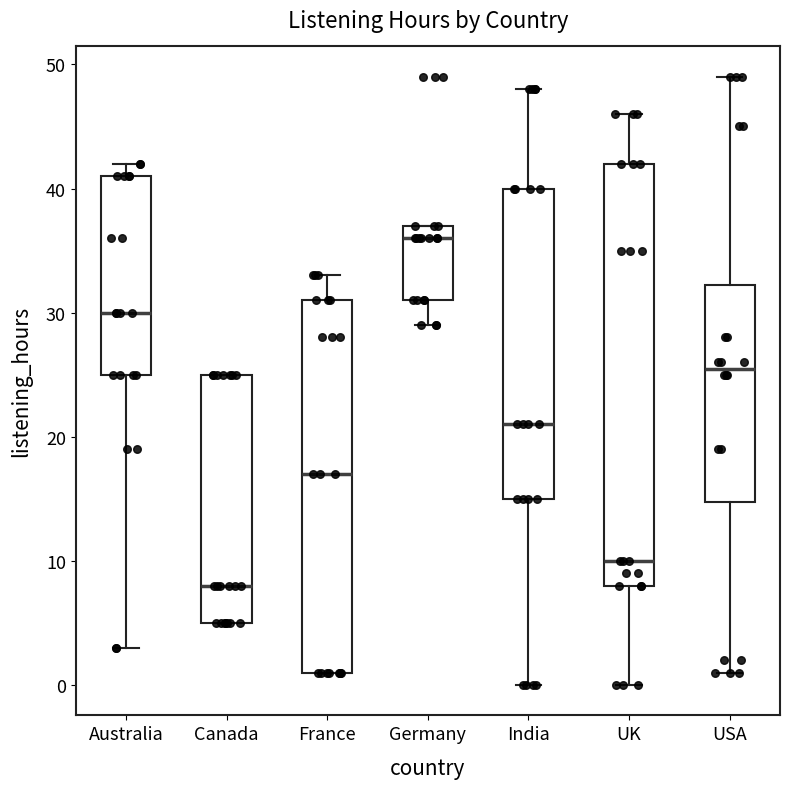

Where does the upper whisker of the box for USA end on the y-axis? The values are not printed on the chart, so give them approximately, as read against the axis.

49